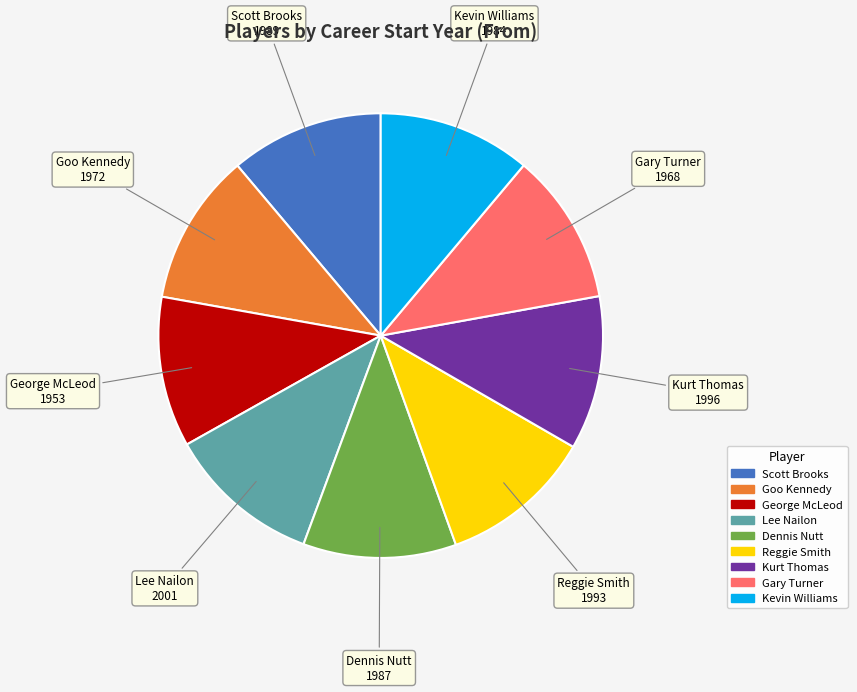

Approximately how many times larger is the value at Scott Brooks compared to George McLeod?

1.0